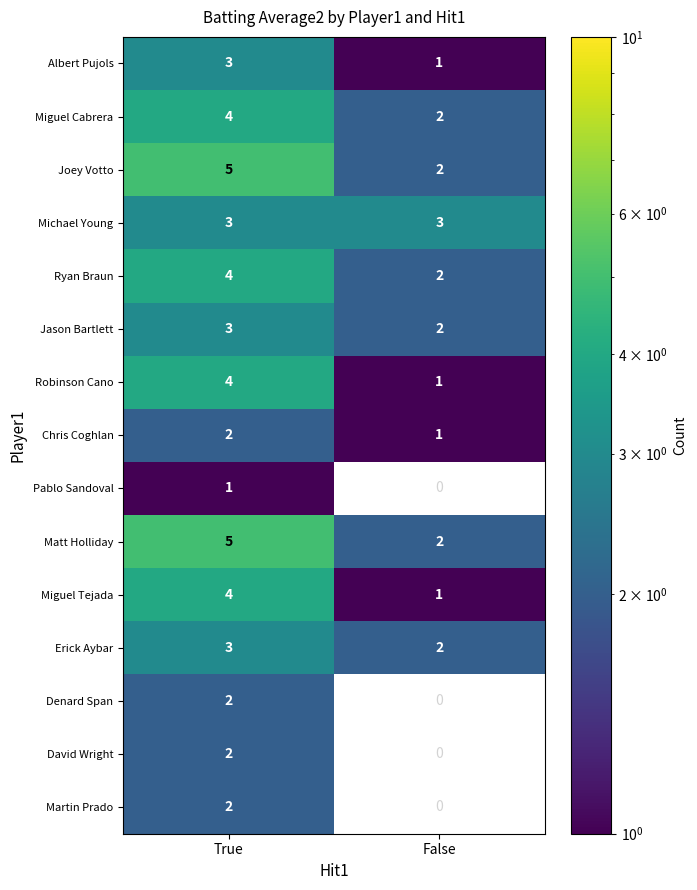

What is the total value across all series at True?

47